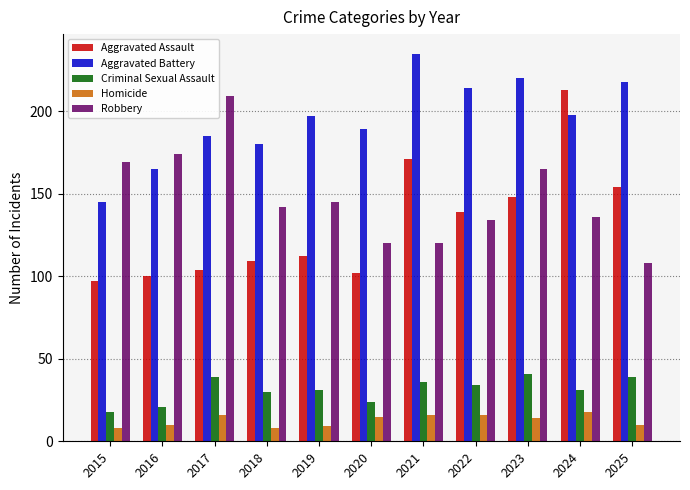

Which series has the largest total across all categories?

Aggravated Battery